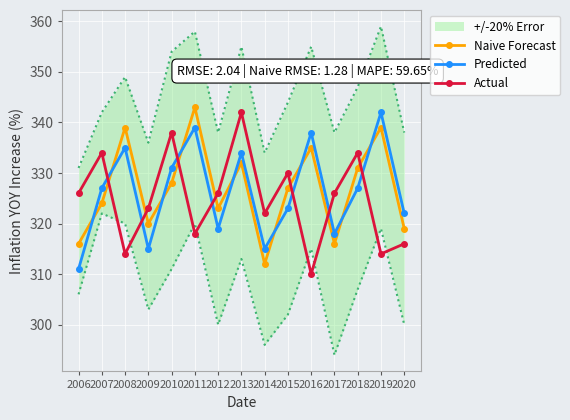

List the series in order of their overall mean, lowest first.

Actual, Predicted, Naive Forecast